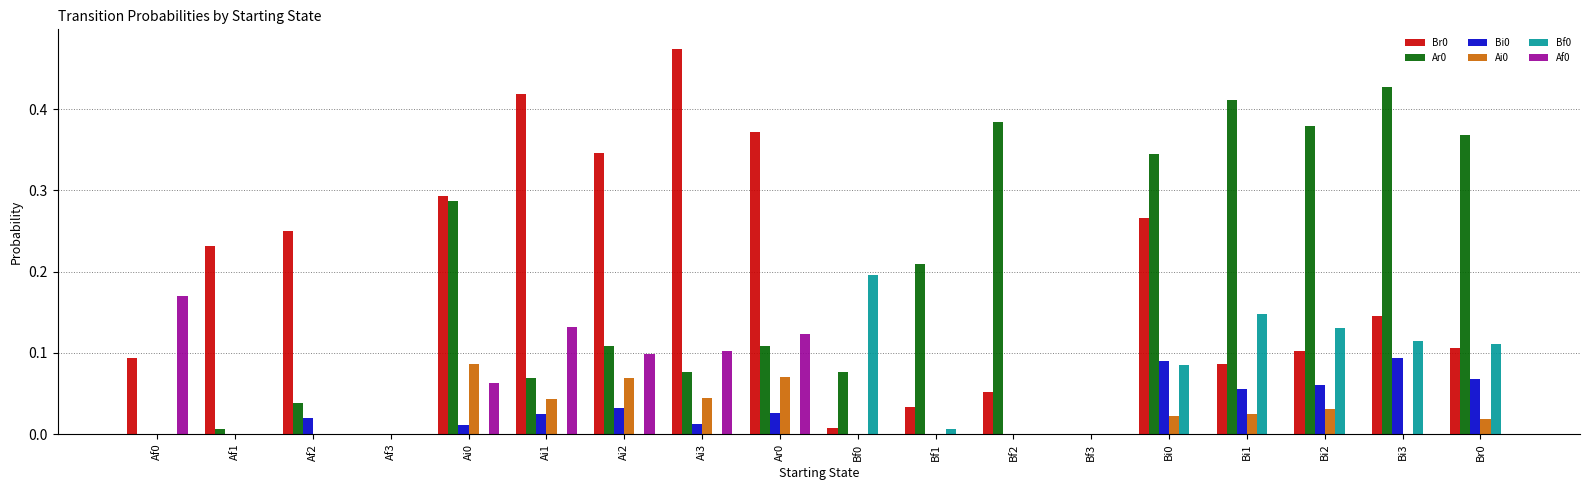

Is the value of Ai0 at Ai3 greater than the value of Br0 at Ai1?

No